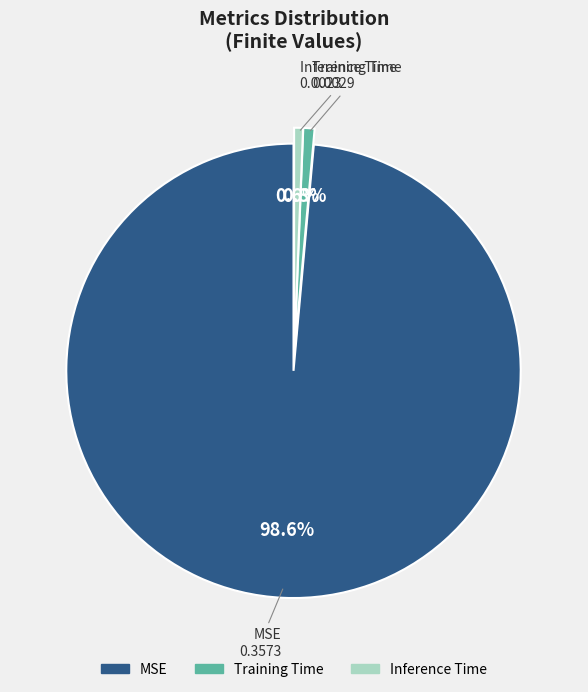

Count the number of slices in the pie.

3